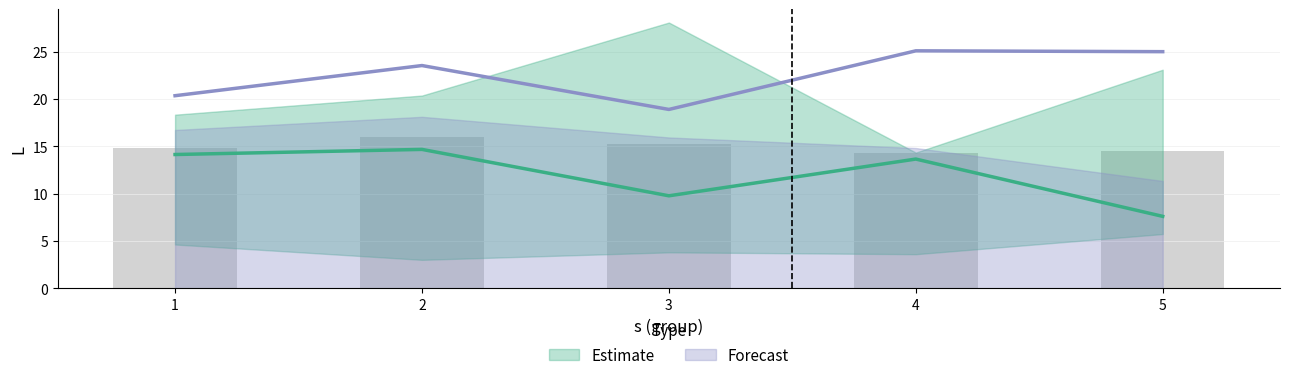

What is the difference between the highest and lowest values at 3?

28.1